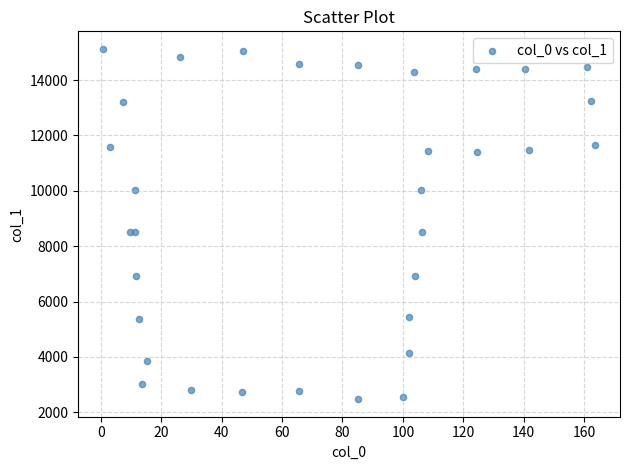

What is the range of X values (max minus min)?

163.1